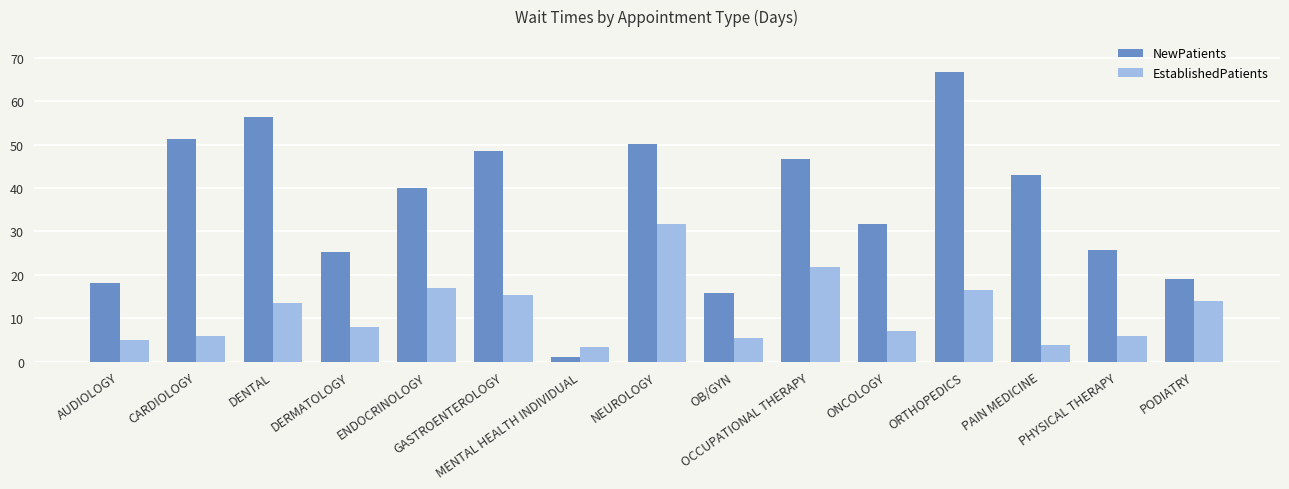

True or false: NewPatients has a value of 24.9 at ORTHOPEDICS.

False